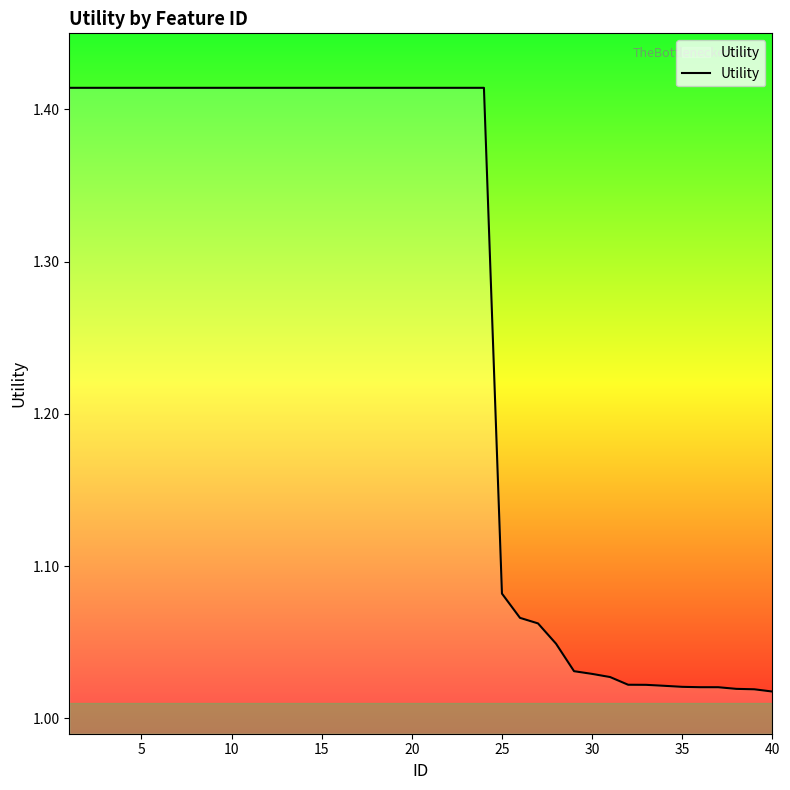

Reading right to left, what are all the values shown in this chart?

1.0	1.0	1.0	1.0	1.0	1.0	1.0	1.0	1.0	1.0	1.0	1.0	1.0	1.1	1.1	1.1	1.4	1.4	1.4	1.4	1.4	1.4	1.4	1.4	1.4	1.4	1.4	1.4	1.4	1.4	1.4	1.4	1.4	1.4	1.4	1.4	1.4	1.4	1.4	1.4